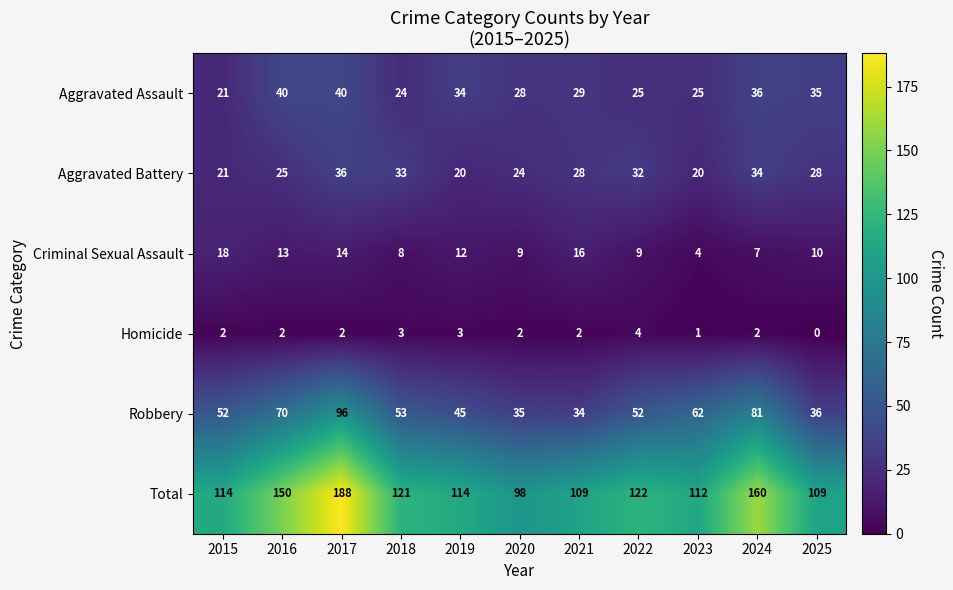

What is the total value across all series at 2017?

376